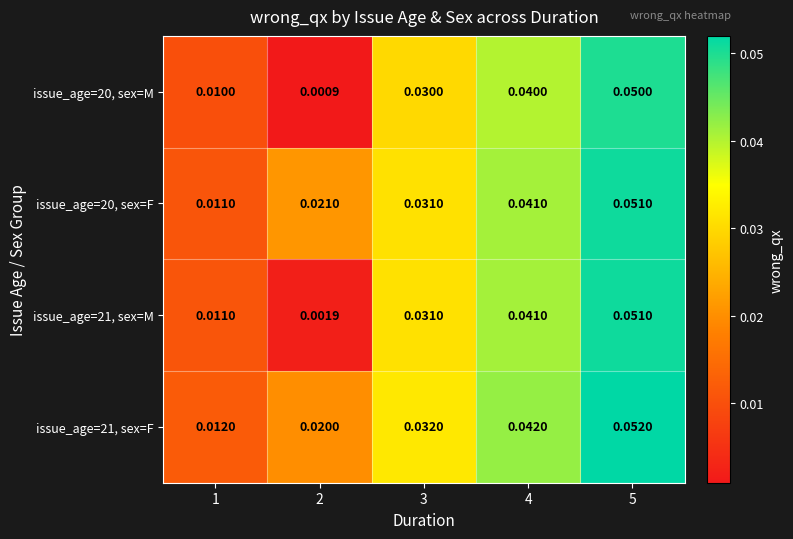

Is the value of issue_age=21, sex=F at 4 greater than the value of issue_age=20, sex=F at 4?

Yes